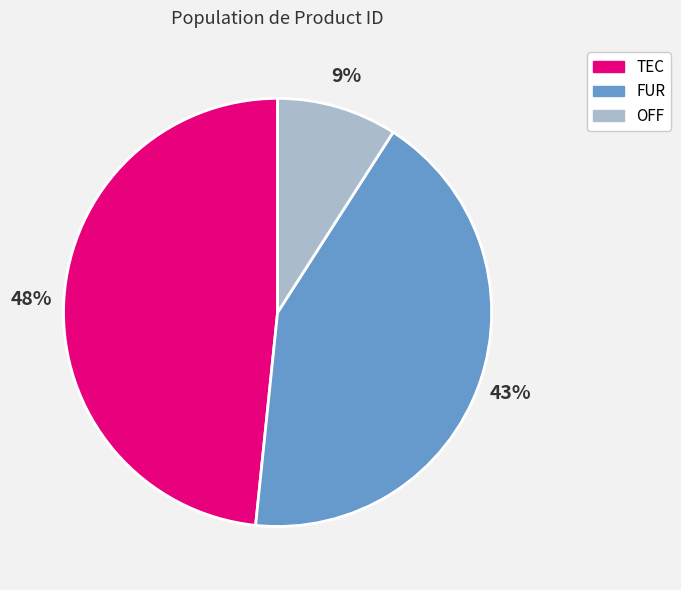

Does any single category account for the majority?

No